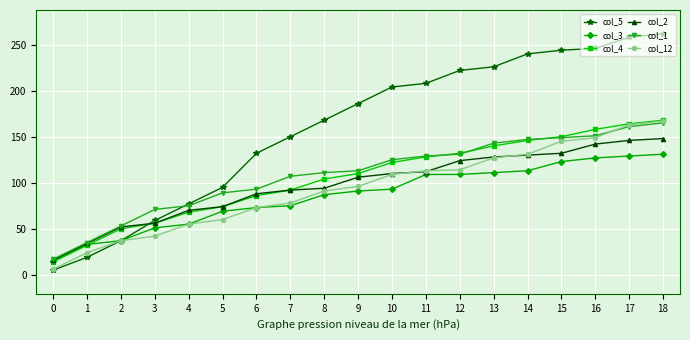

At how many categories does at least one series exceed 128?

13